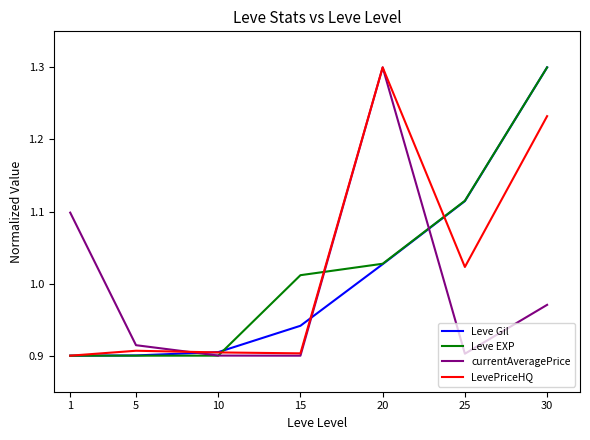

In LevePriceHQ, how many points are lower than both neighbors (excluding endpoints)?

2